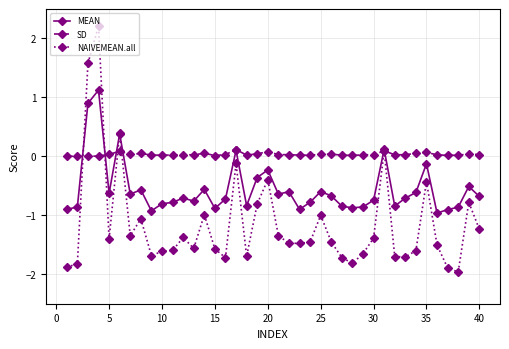

What is the maximum value shown in the chart?

2.2